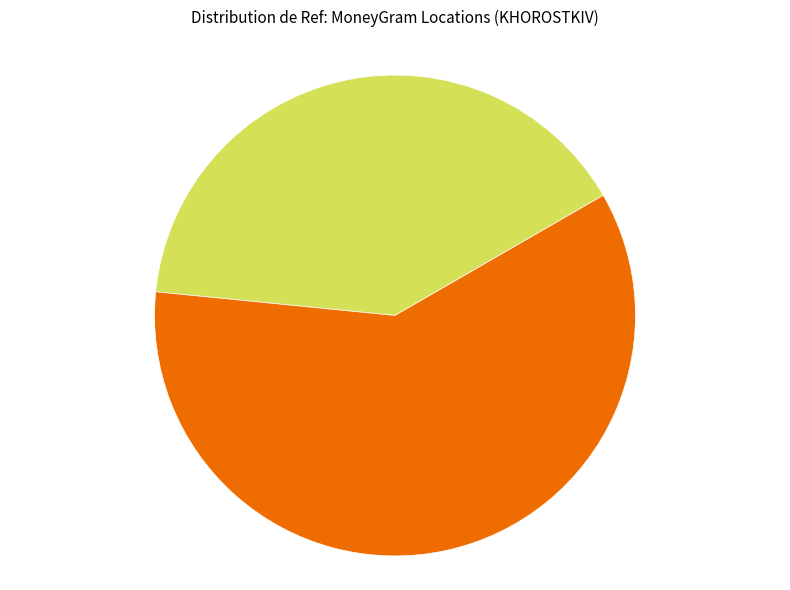

Is there a majority slice in this chart?

Yes